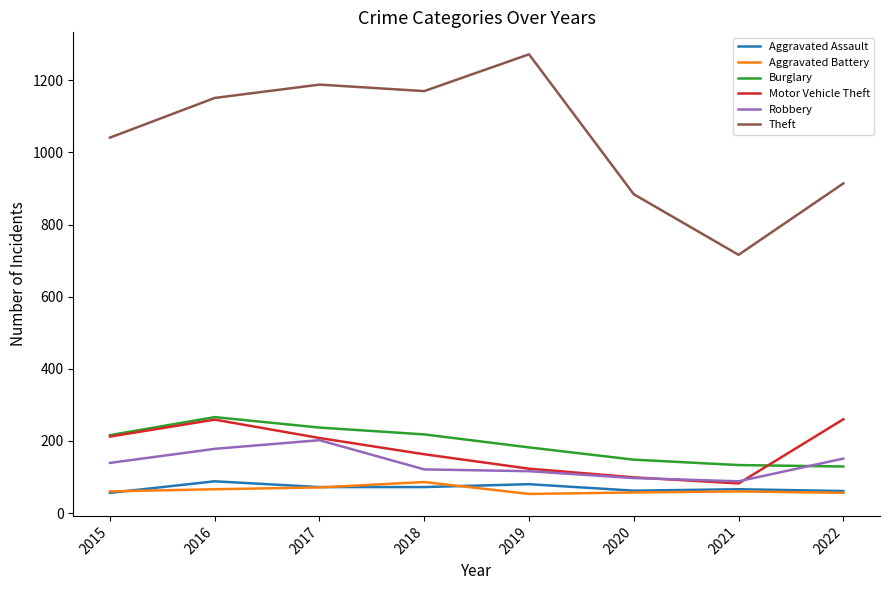

What is the difference between the Robbery values at 2018 and 2017?

81